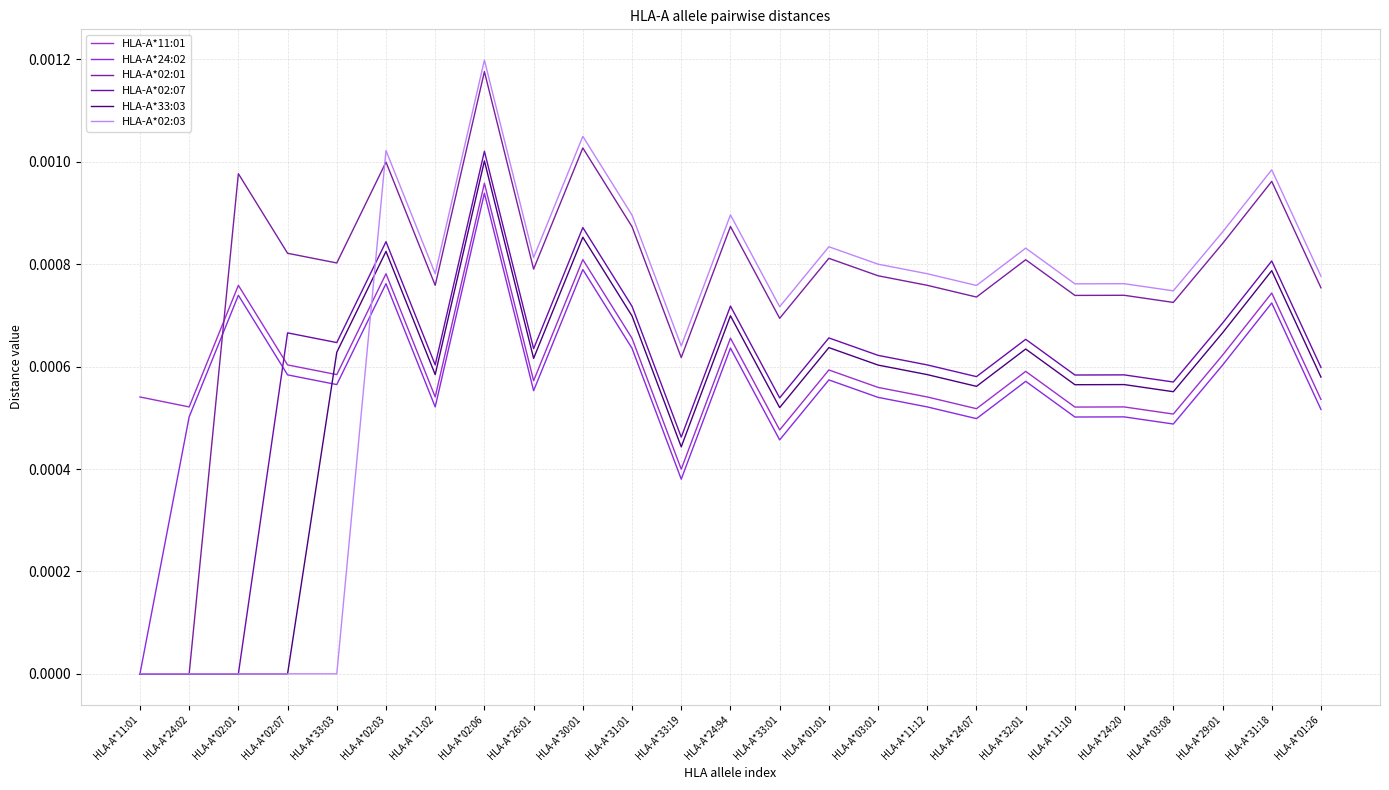

Reading left to right, what are all the values shown in this chart?

HLA-A*11:01: 0.0	0.0	0.0	0.0	0.0	0.0	0.0	0.0	0.0	0.0	0.0	0.0	0.0	0.0	0.0	0.0	0.0	0.0	0.0	0.0	0.0	0.0	0.0	0.0	0.0
HLA-A*24:02: 0.0	0.0	0.0	0.0	0.0	0.0	0.0	0.0	0.0	0.0	0.0	0.0	0.0	0.0	0.0	0.0	0.0	0.0	0.0	0.0	0.0	0.0	0.0	0.0	0.0
HLA-A*02:01: 0.0	0.0	0.0	0.0	0.0	0.0	0.0	0.0	0.0	0.0	0.0	0.0	0.0	0.0	0.0	0.0	0.0	0.0	0.0	0.0	0.0	0.0	0.0	0.0	0.0
HLA-A*02:07: 0.0	0.0	0.0	0.0	0.0	0.0	0.0	0.0	0.0	0.0	0.0	0.0	0.0	0.0	0.0	0.0	0.0	0.0	0.0	0.0	0.0	0.0	0.0	0.0	0.0
HLA-A*33:03: 0.0	0.0	0.0	0.0	0.0	0.0	0.0	0.0	0.0	0.0	0.0	0.0	0.0	0.0	0.0	0.0	0.0	0.0	0.0	0.0	0.0	0.0	0.0	0.0	0.0
HLA-A*02:03: 0.0	0.0	0.0	0.0	0.0	0.0	0.0	0.0	0.0	0.0	0.0	0.0	0.0	0.0	0.0	0.0	0.0	0.0	0.0	0.0	0.0	0.0	0.0	0.0	0.0